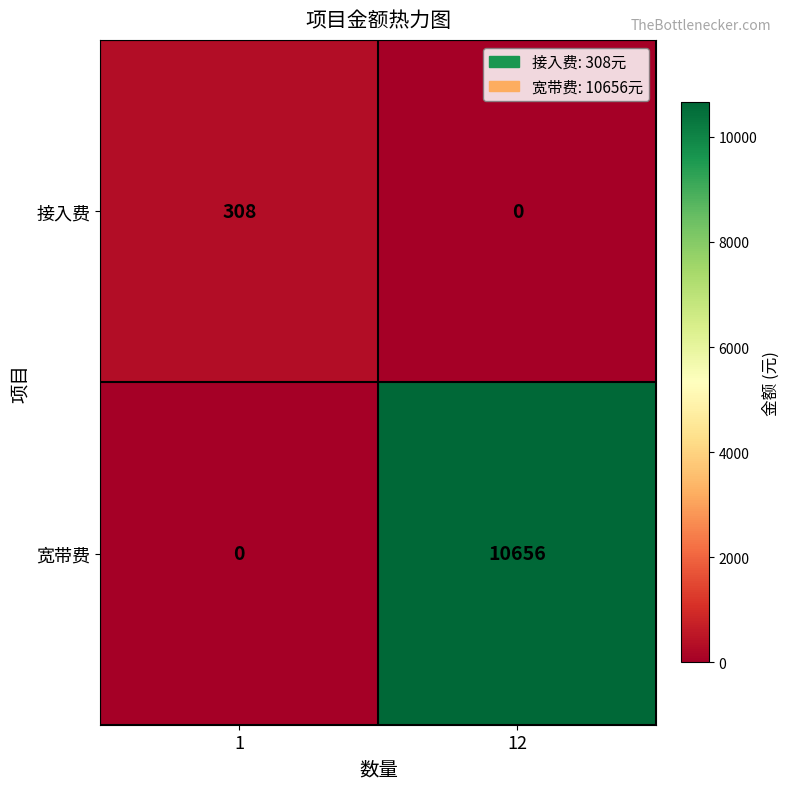

What is the spread (max minus min) of values at 12?

10656